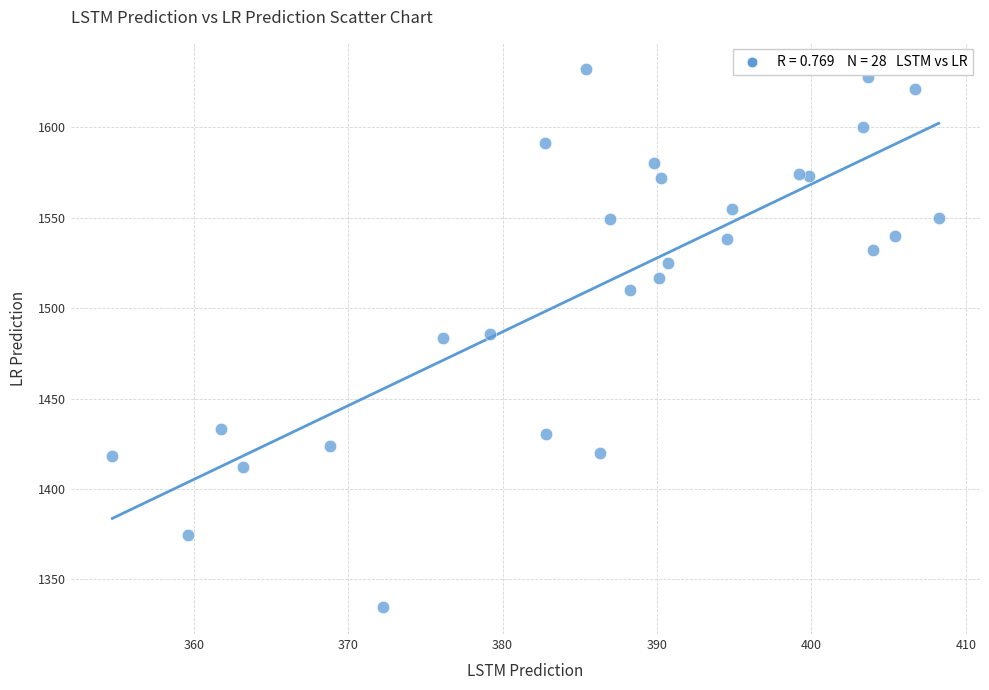

What is the range of Y values (max minus min)?

297.4